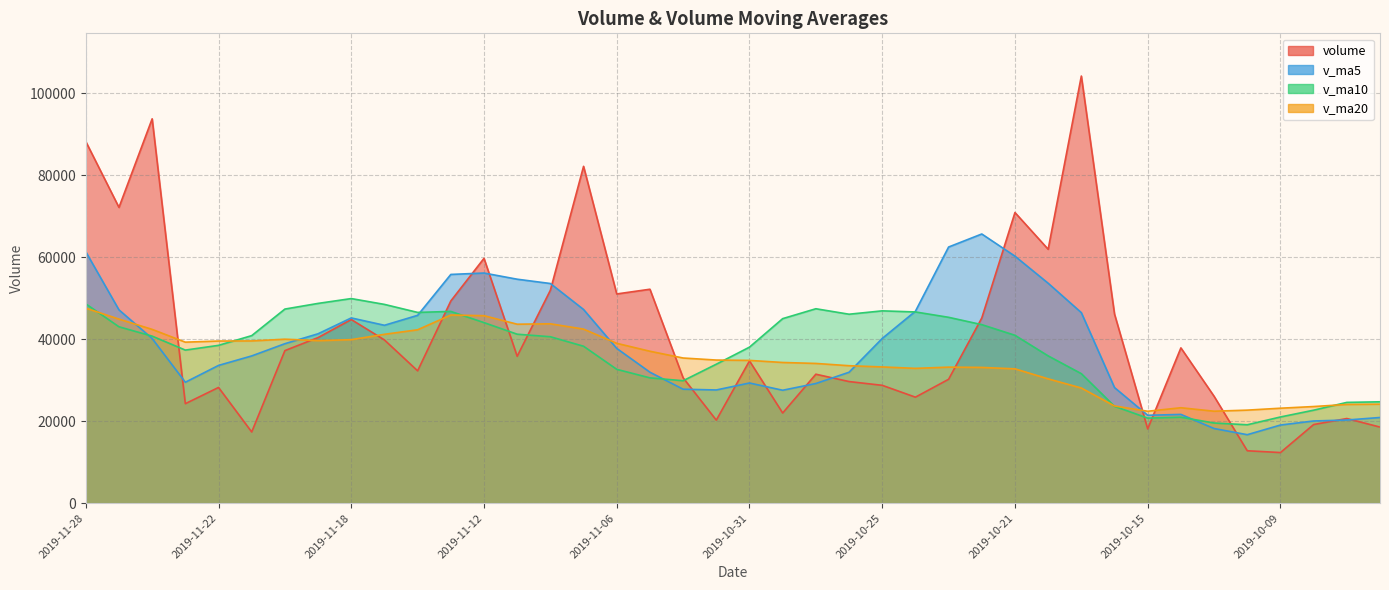

At which category does v_ma20 reach its first local valley?

2019-11-25